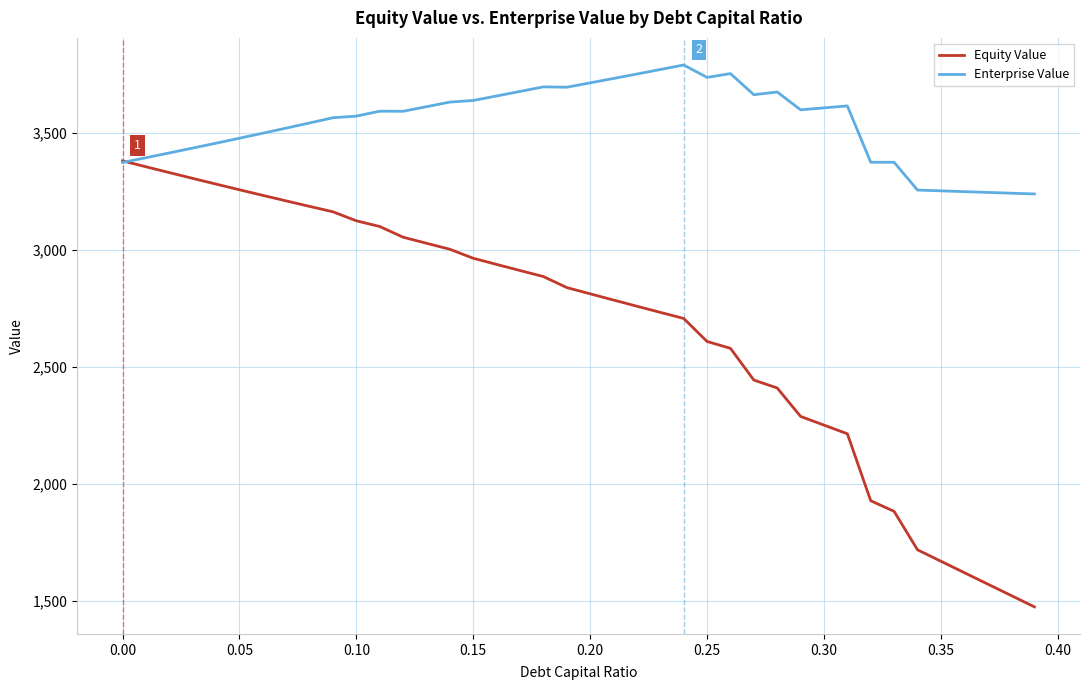

Which series has the widest spread of values?

Equity Value